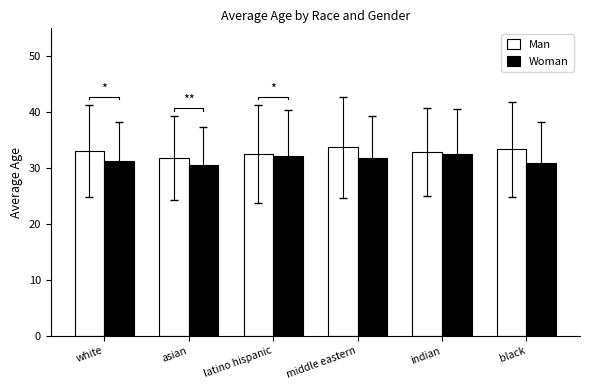

The Woman series shows 46.7 at latino hispanic. True or false?

False